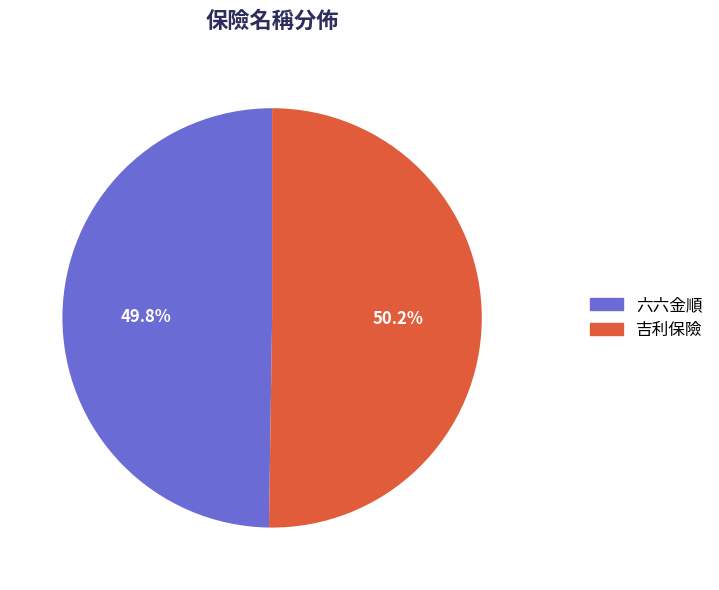

What is the total percentage of 吉利保險 and 六六金順?

100.0%